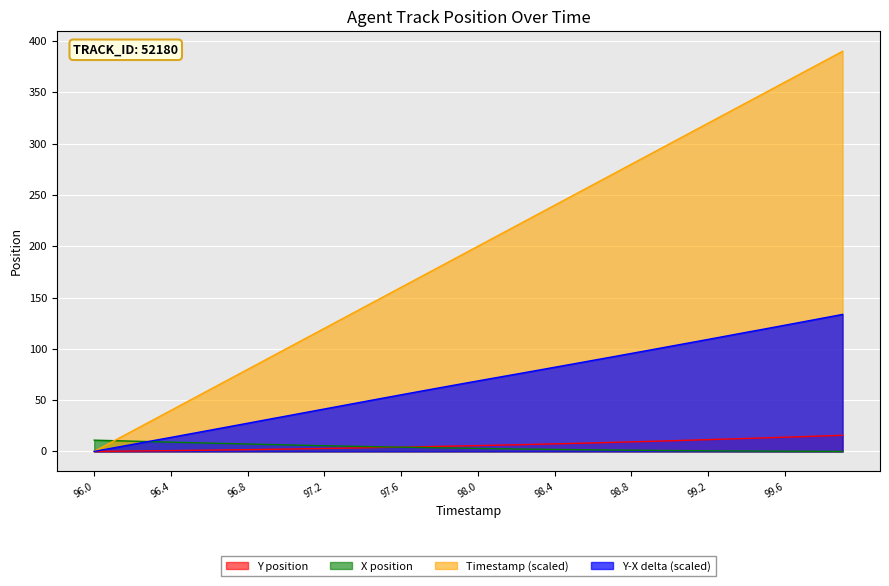

At which label does TIMESTAMP first exceed 200?

98.1